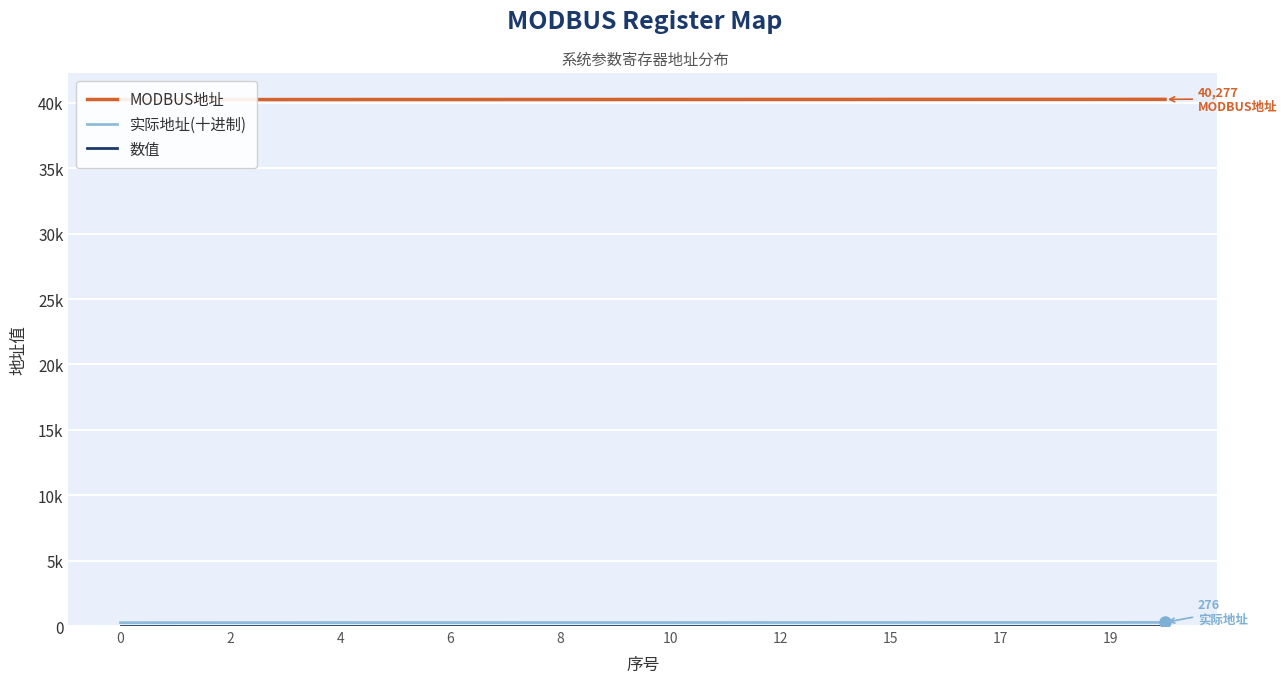

True or false: 实际地址(十进制) and MODBUS地址 cross at least once.

False